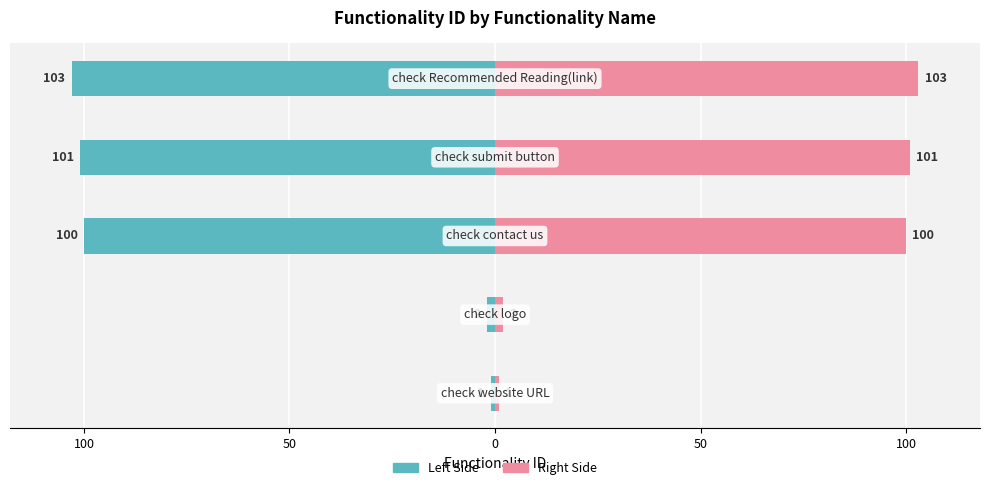

How many series are shown in this chart?

2